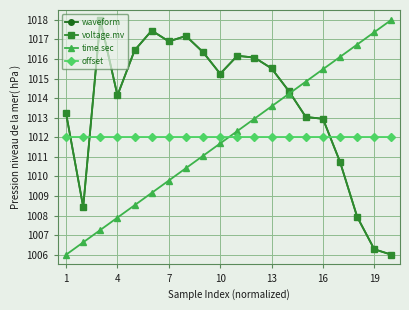

How many times do offset and waveform cross each other?

3